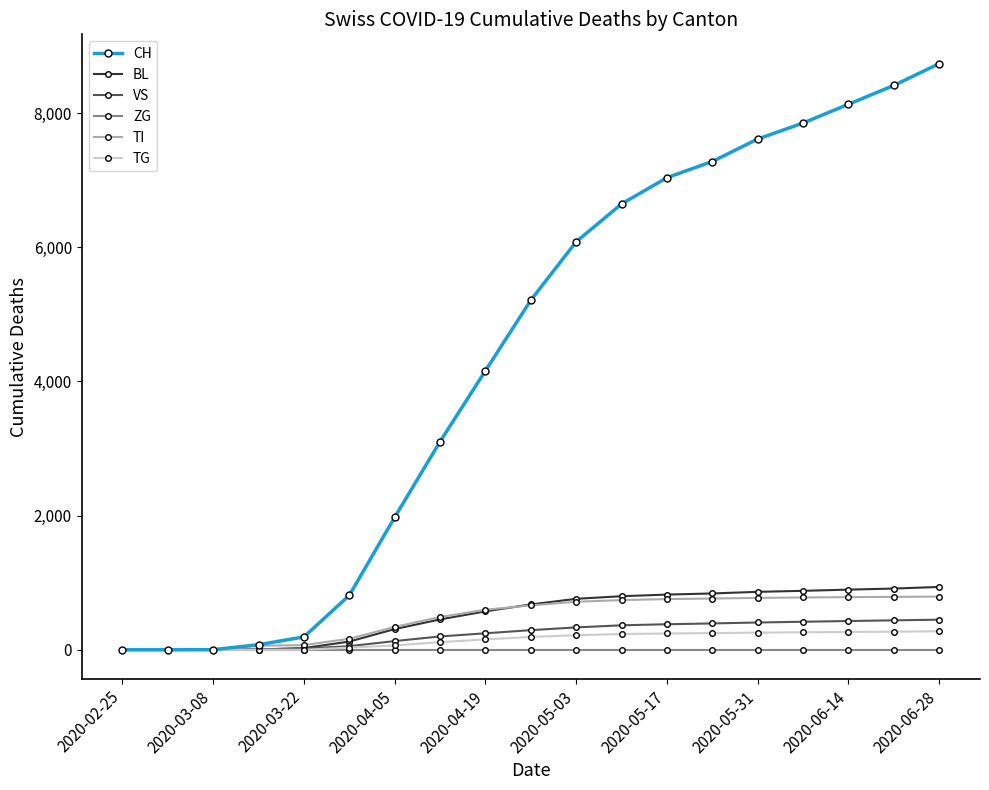

How many data points in CH are less than 5212?

9